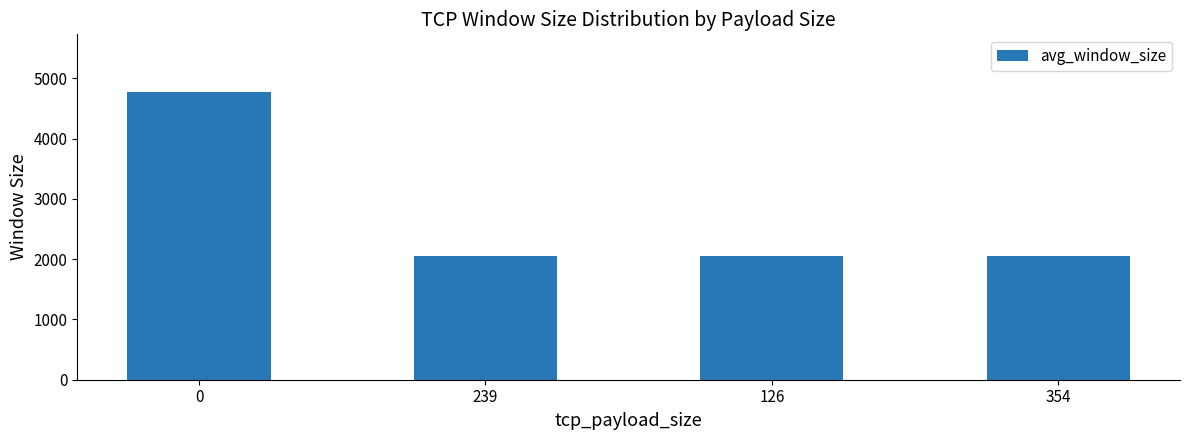

True or false: the data shows 886.6 at 239.

False